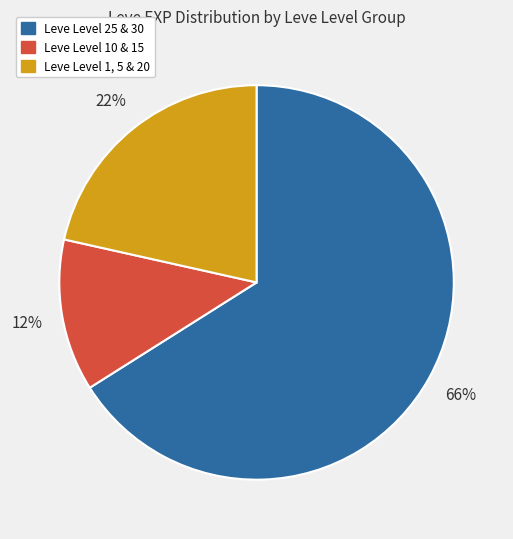

Is there a majority slice in this chart?

Yes